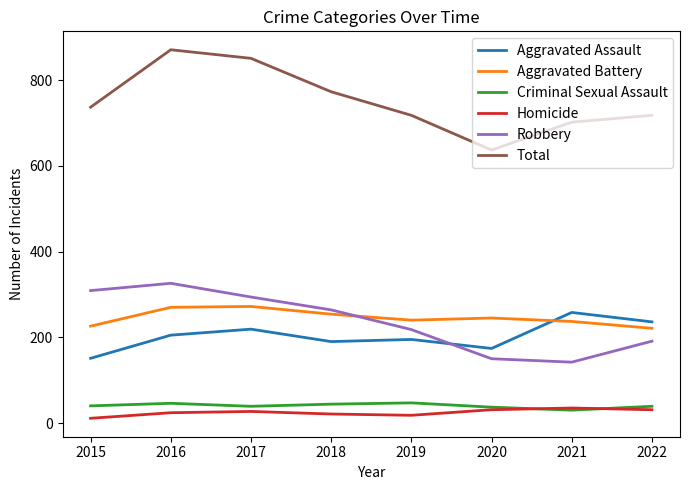

What is the total value across all series at 2016?

1742